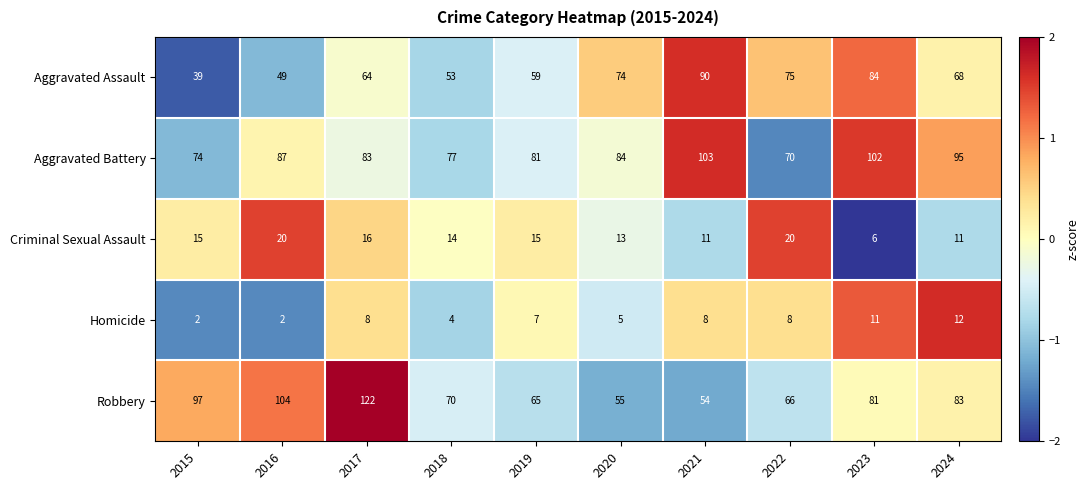

What is the spread (max minus min) of values at 2021?

95